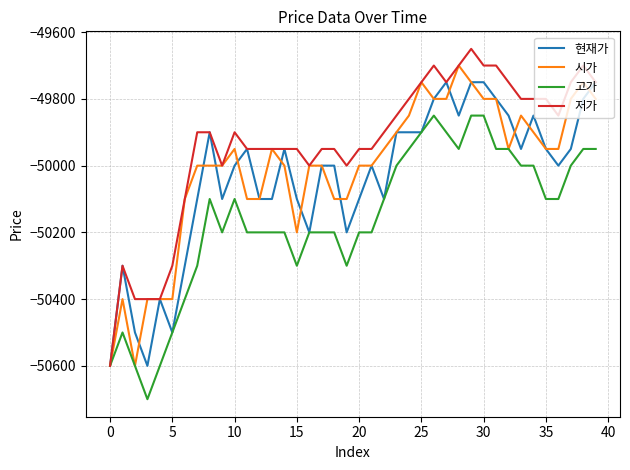

How many distinct data groups are displayed?

4